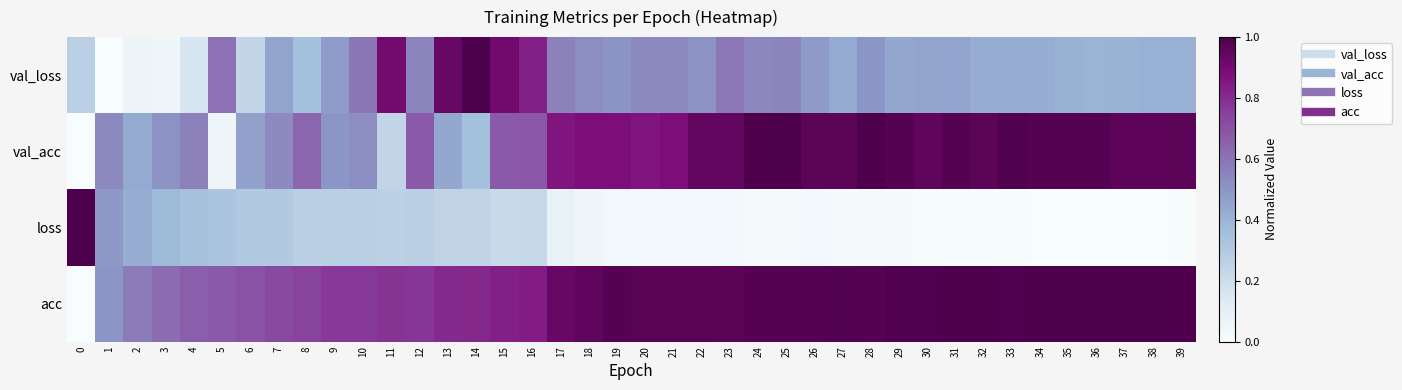

Between 26 and 18, which is larger?

18